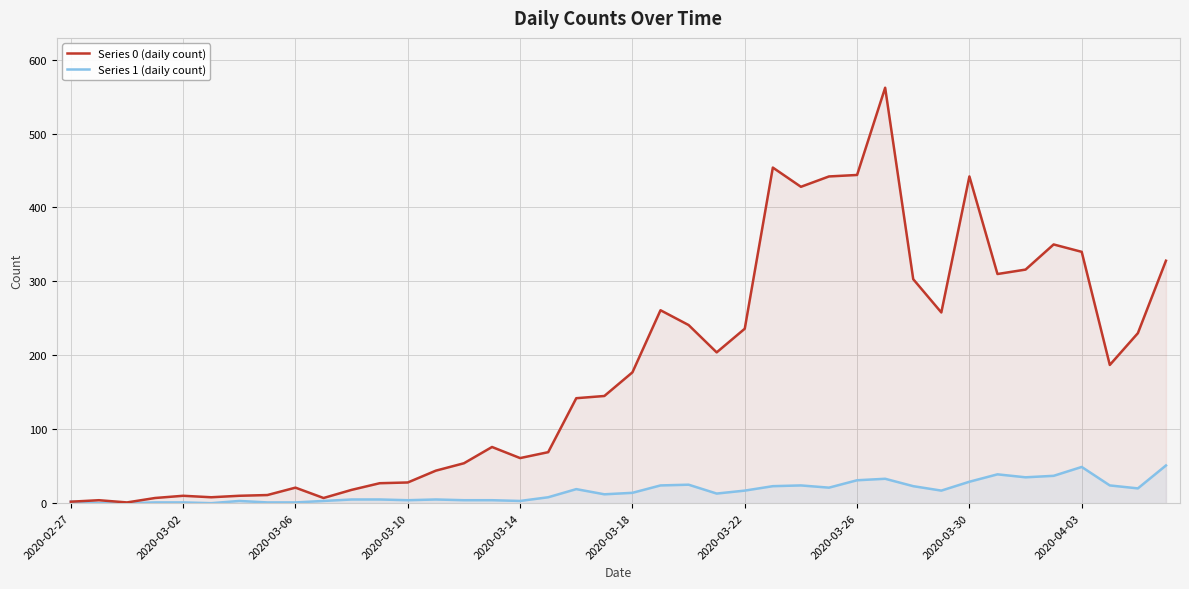

Rank the series by their maximum value, from lowest to highest.

Series 1 (daily count), Series 0 (daily count)